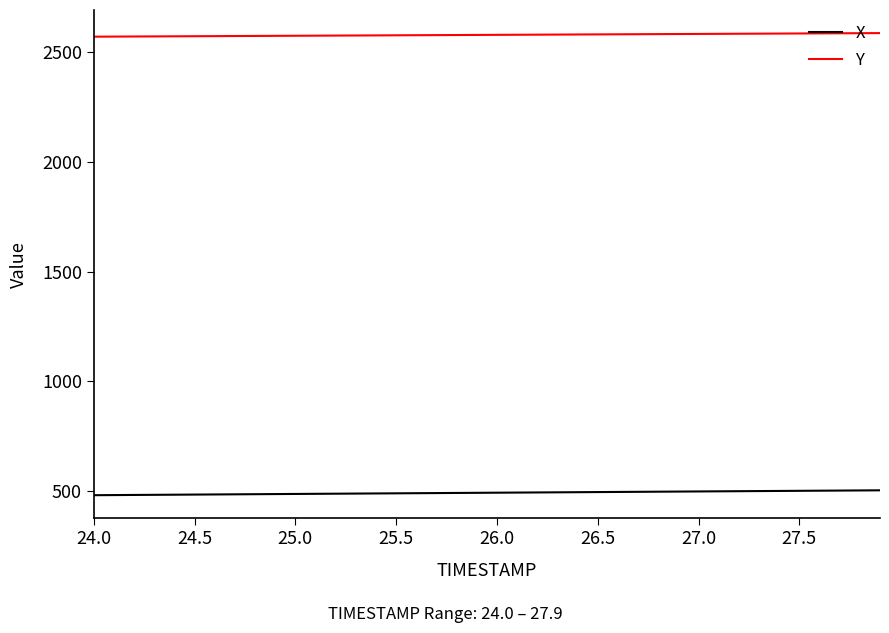

True or false: Y and X cross at least once.

False